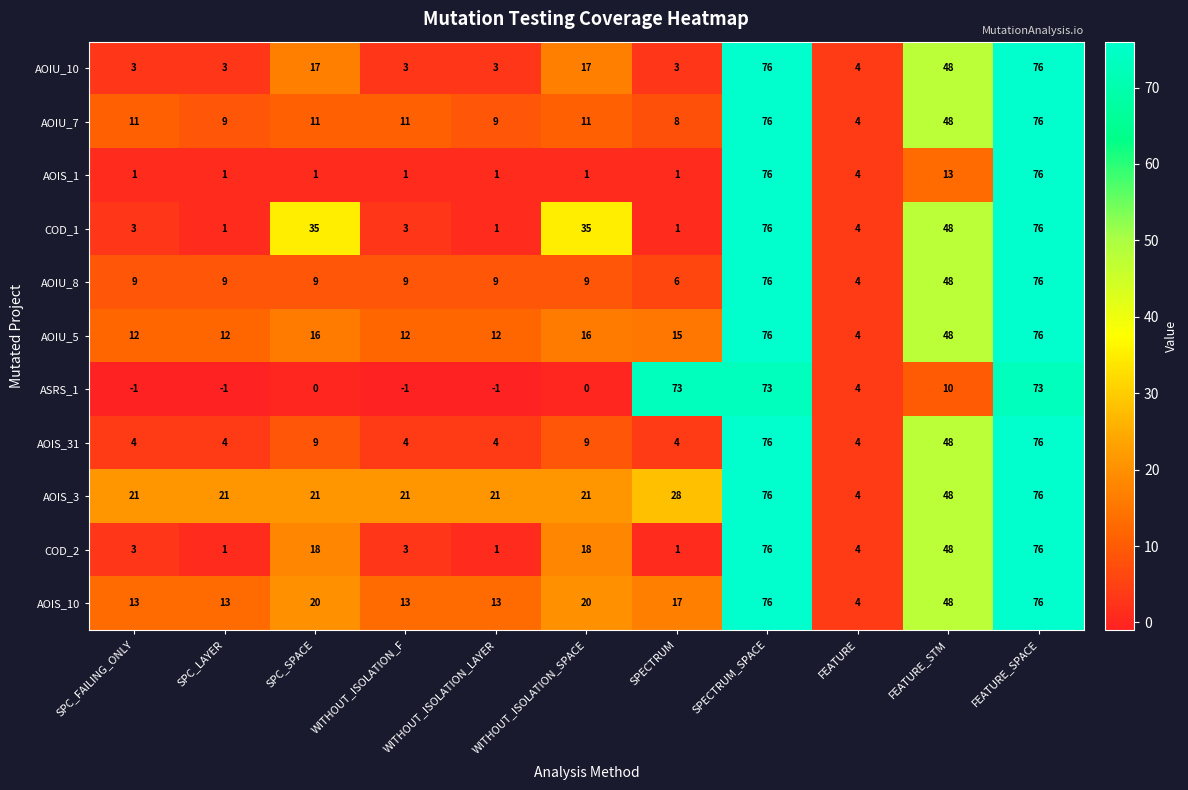

What value does the AOIS_31 series have at SPECTRUM_SPACE?

76